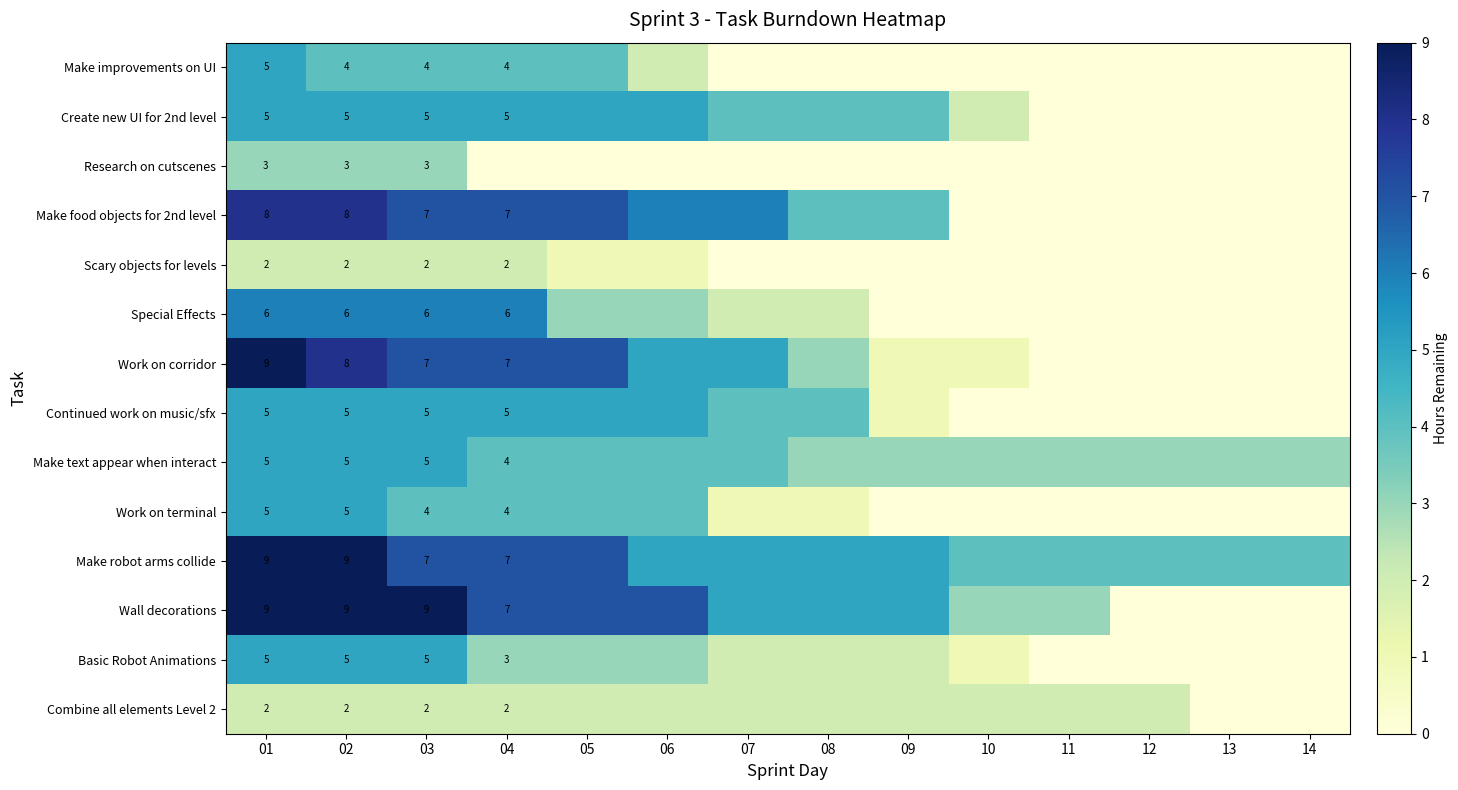

Is it true that Research on cutscenes equals 4 at 02?

False